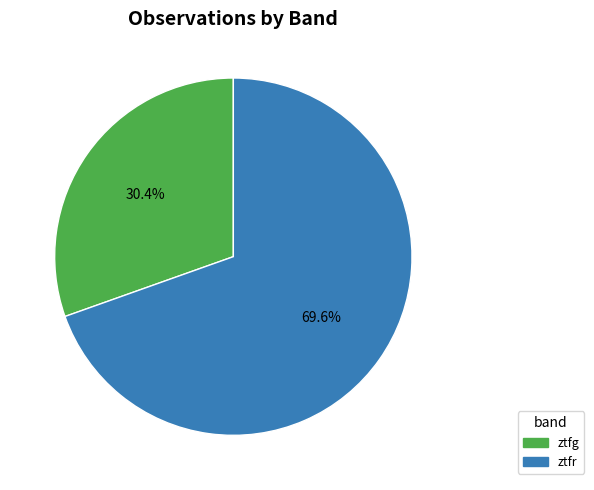

Which slice is the smallest?

ztfg